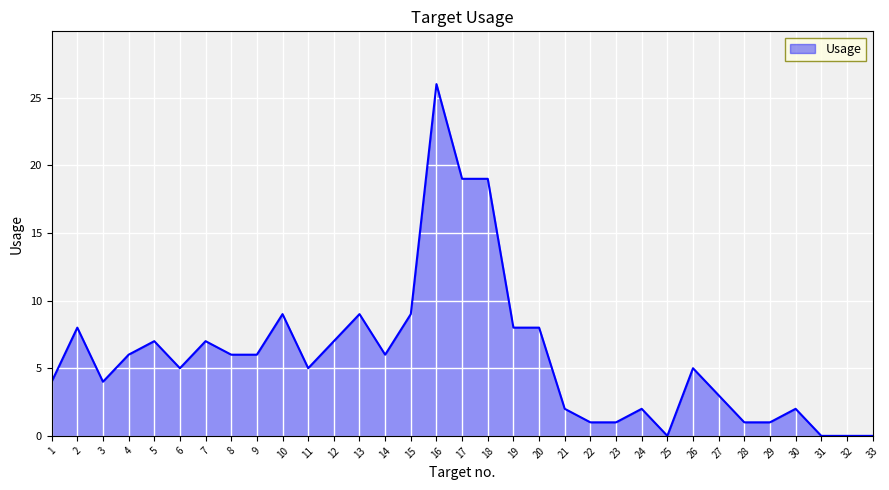

How many lines are shown in the chart?

1